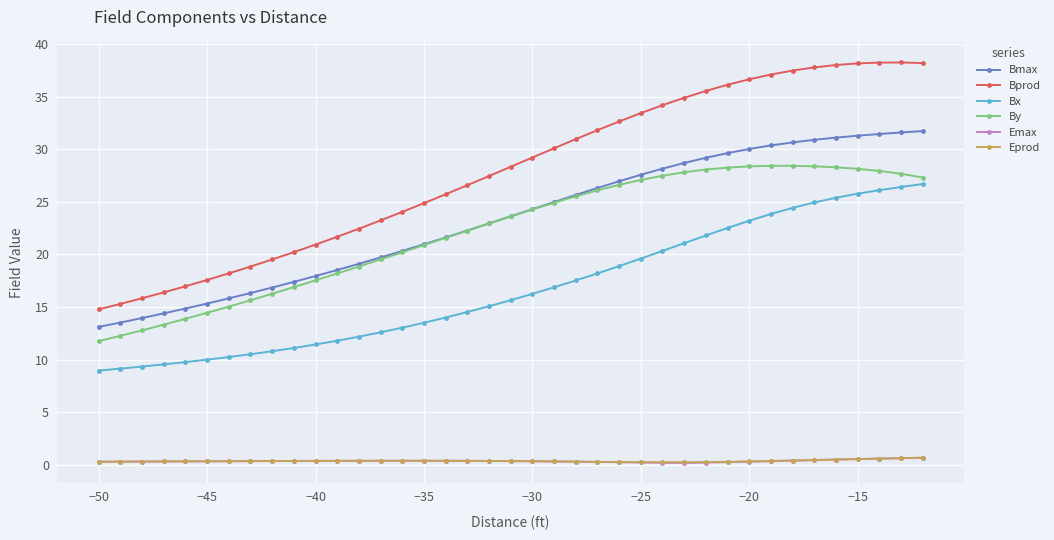

What is the value of the By point at the 38th from the left?

27.7